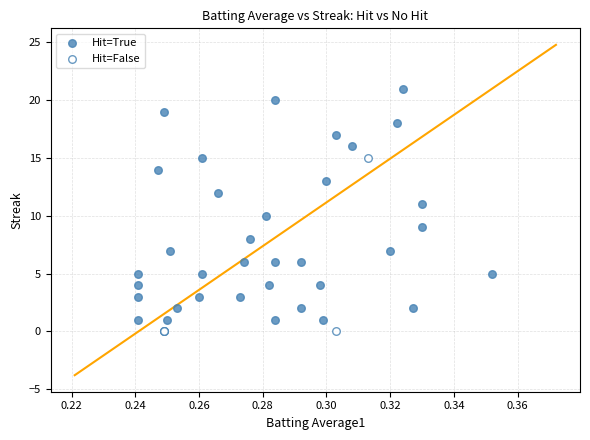

Which series reaches the maximum Y coordinate?

Hit=True